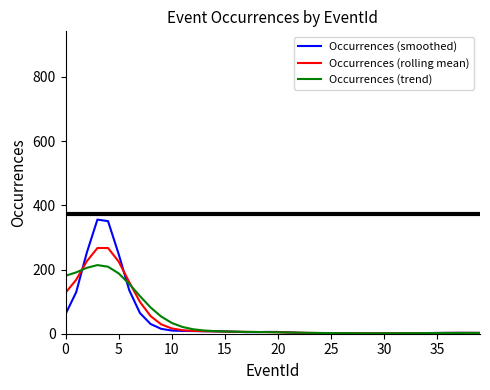

Which series has the largest range (max minus min)?

Occurrences (smoothed)